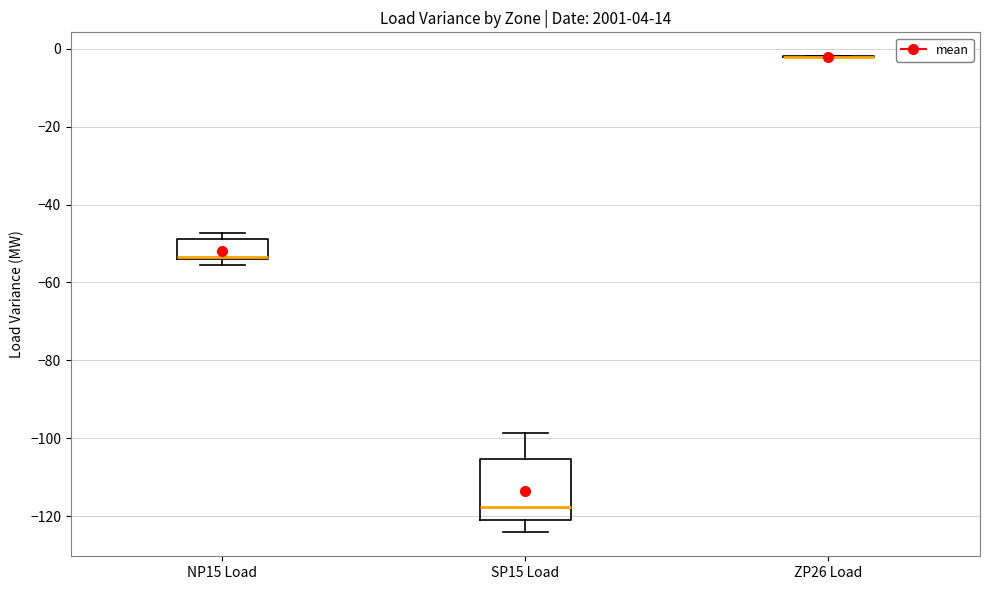

Reading left to right, transcribe this box plot: for each box, give where its median line is, the range the box spans, and where its two whiskers end, as read against the y-axis. The values are not printed on the chart, so give them approximately, as read against the axis.

NP15 Load: median -54 (just above the box's lower edge), box -54 to -48, whiskers -56 to -48 (just above the box's upper edge)
SP15 Load: median -118, box -120 to -106, whiskers -124 to -98
ZP26 Load: box collapsed to a line at -2, whiskers -2 to -2